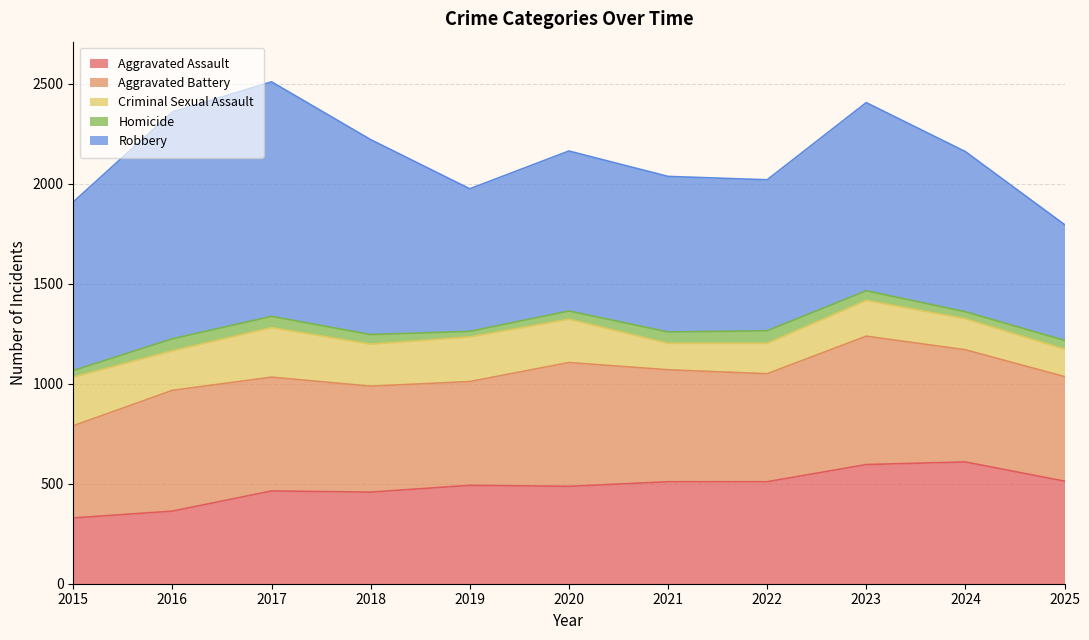

Reading left to right, what are all the values shown in this chart?

Aggravated Assault: 2015=329	2016=363	2017=464	2018=458	2019=492	2020=487	2021=510	2022=510	2023=596	2024=609	2025=513
Aggravated Battery: 2015=461	2016=604	2017=569	2018=530	2019=519	2020=619	2021=560	2022=540	2023=642	2024=561	2025=523
Criminal Sexual Assault: 2015=243	2016=198	2017=248	2018=210	2019=223	2020=217	2021=132	2022=152	2023=179	2024=155	2025=137
Homicide: 2015=33	2016=60	2017=56	2018=48	2019=28	2020=41	2021=57	2022=63	2023=48	2024=35	2025=44
Robbery: 2015=843	2016=1134	2017=1173	2018=975	2019=713	2020=800	2021=778	2022=755	2023=941	2024=801	2025=579